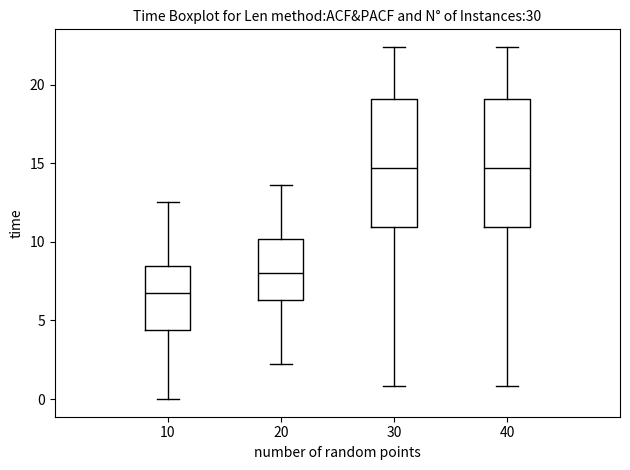

Reading left to right, transcribe this box plot: for each box, give where its median line is, the range the box spans, and where its two whiskers end, as read against the y-axis. The values are not printed on the chart, so give them approximately, as read against the axis.

10: median 6.5, box 4.5 to 8.5, whiskers 0.0 to 12.5
20: median 8.0, box 6.5 to 10.0, whiskers 2.0 to 13.5
30: median 14.5, box 11.0 to 19.0, whiskers 1.0 to 22.5
40: median 14.5, box 11.0 to 19.0, whiskers 1.0 to 22.5